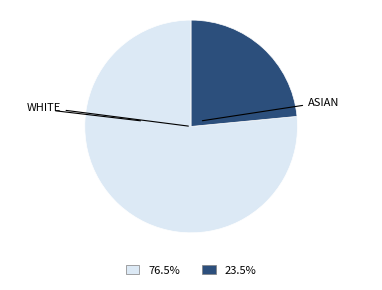

Is there any slice that represents more than half of the pie?

Yes